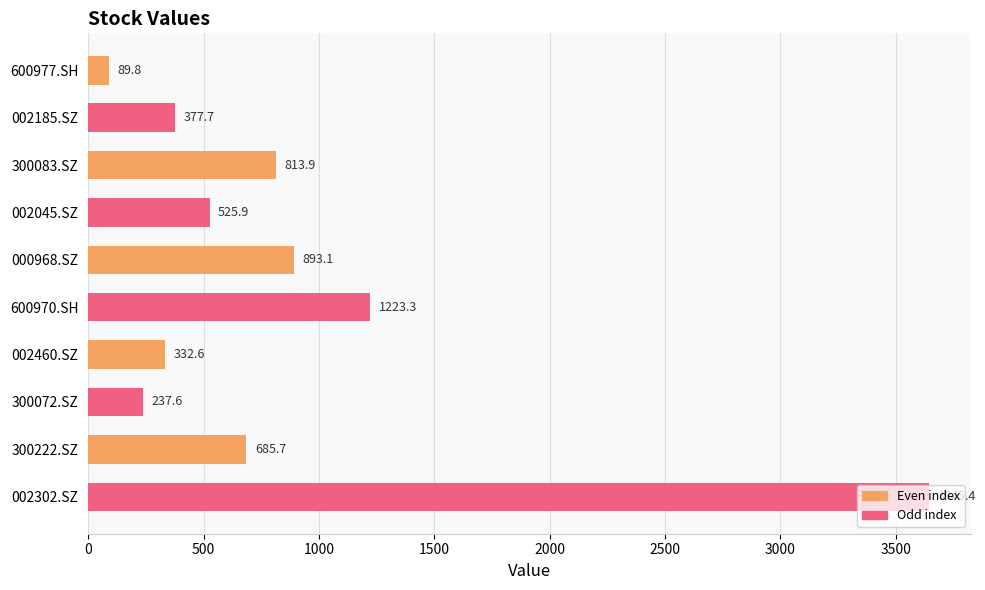

Where is the data nearest to the value 1867?

600970.SH